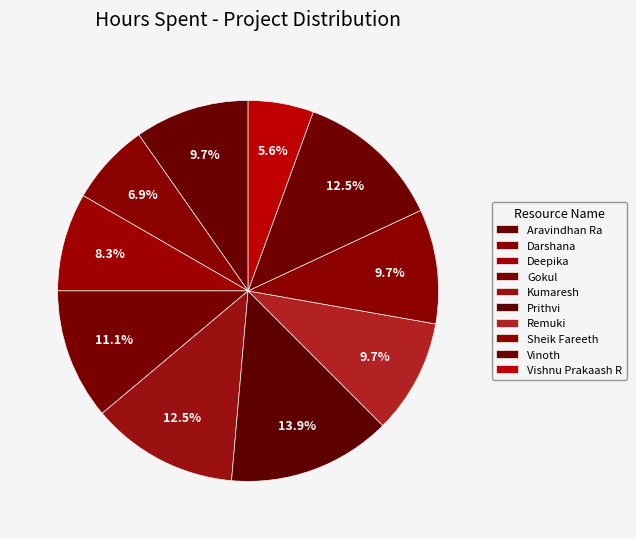

True or false: Prithvi accounts for 23% of the total.

False